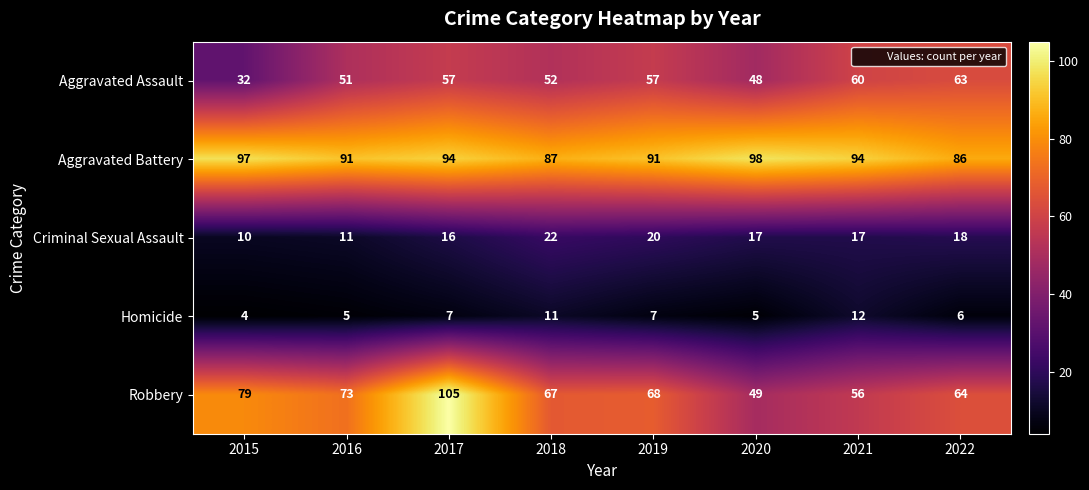

What is the difference between the Aggravated Assault values at 2016 and 2021?

9